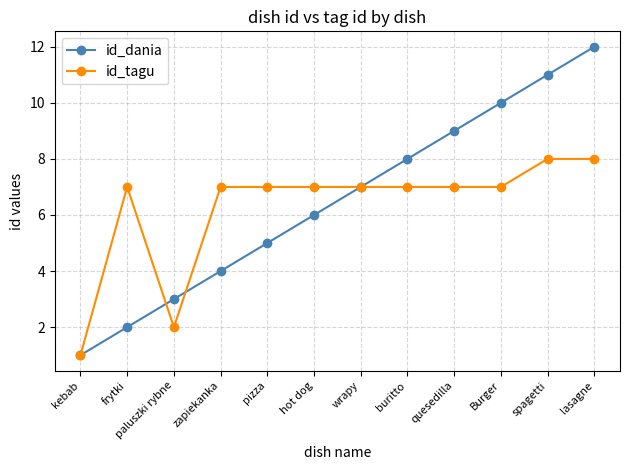

What are all the series names shown in the legend?

id_dania, id_tagu